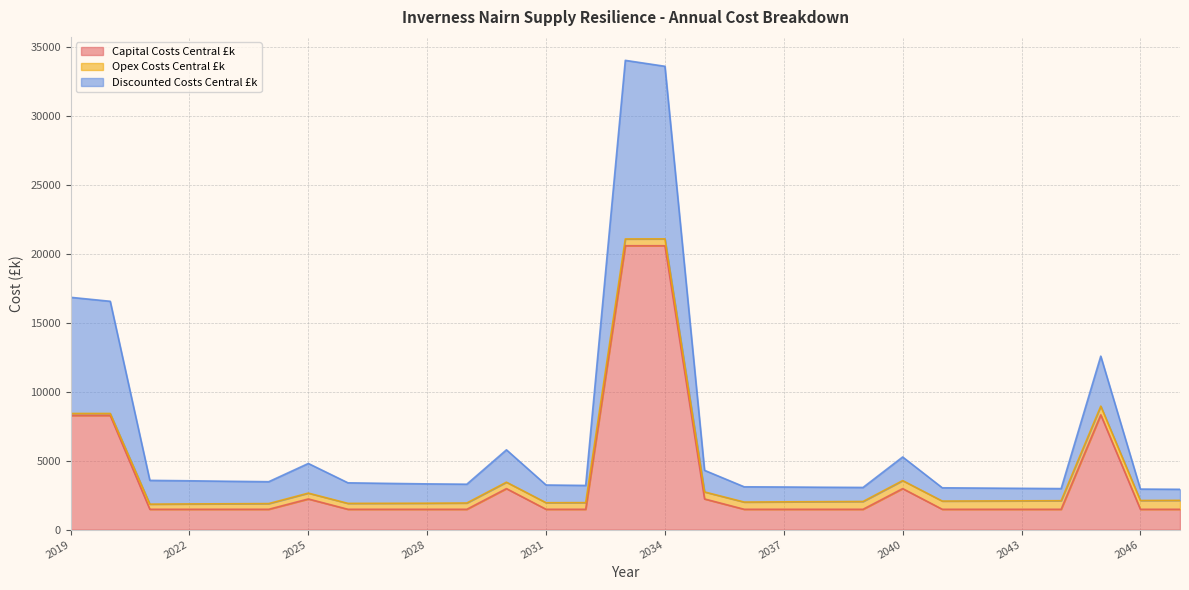

True or false: Discounted Costs Central £k and Capital Costs Central £k cross at least once.

False